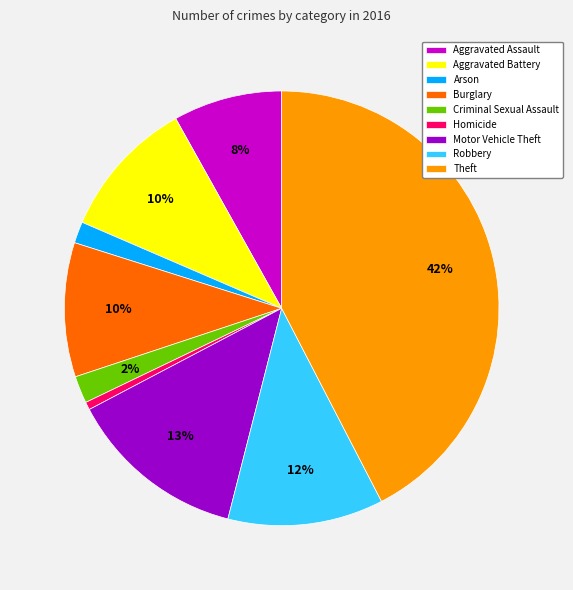

Count the number of slices in the pie.

9